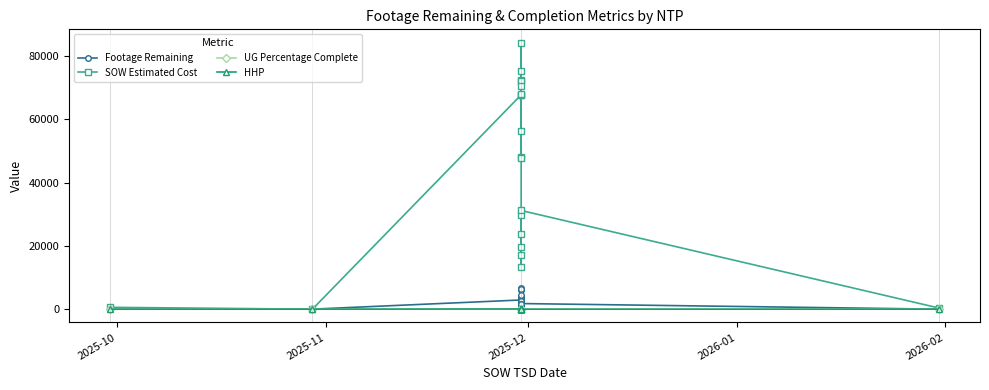

Where is the first local maximum for HHP?

2026-02